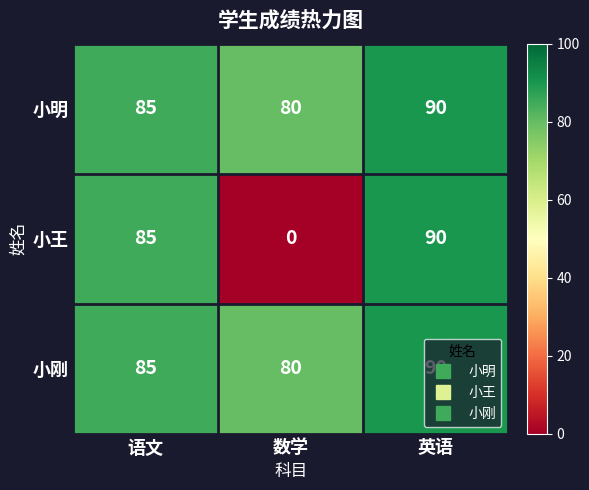

Which series changed the most between 数学 and 英语?

小王